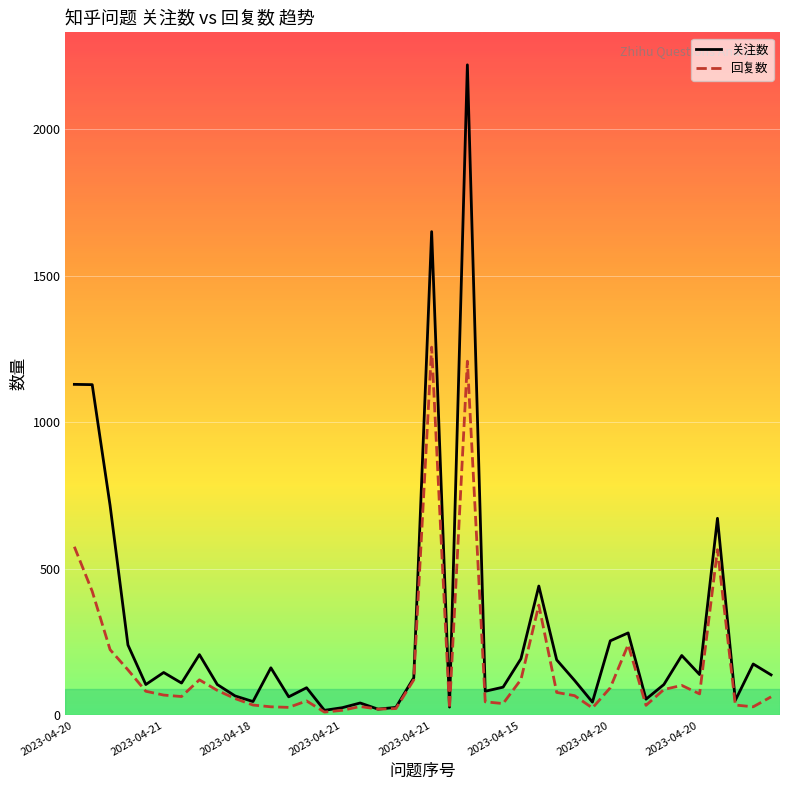

Which series has the largest range (max minus min)?

关注数